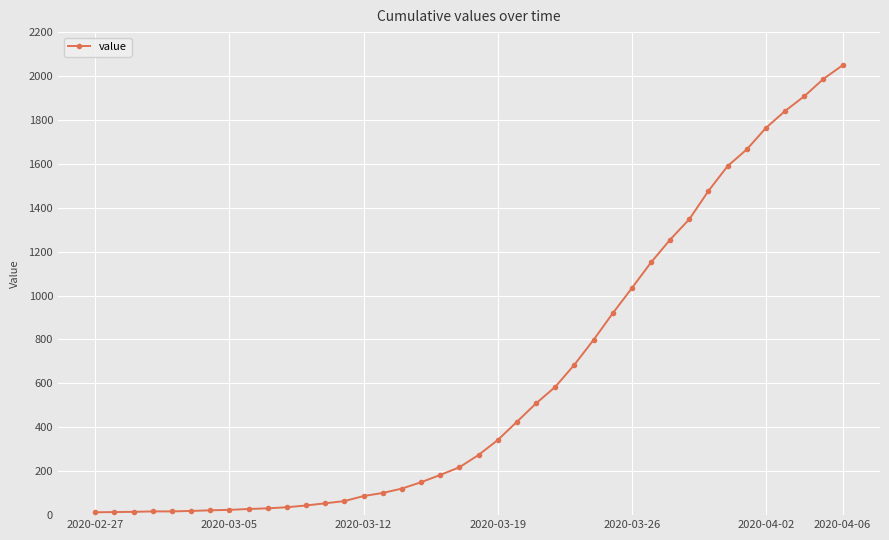

What is the greatest value displayed?

2049